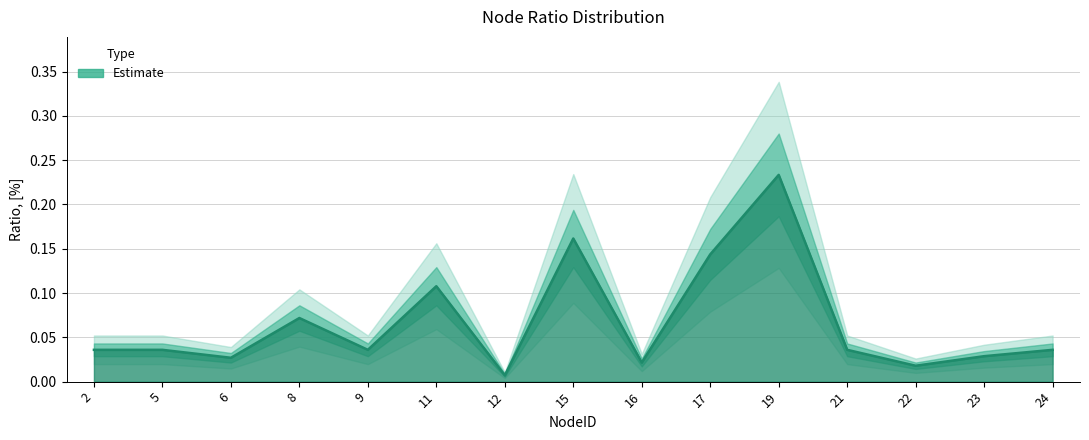

Reading left to right, transcribe all the data shown in this chart.

2=0.0	5=0.0	6=0.0	8=0.1	9=0.0	11=0.1	12=0.0	15=0.2	16=0.0	17=0.1	19=0.2	21=0.0	22=0.0	23=0.0	24=0.0